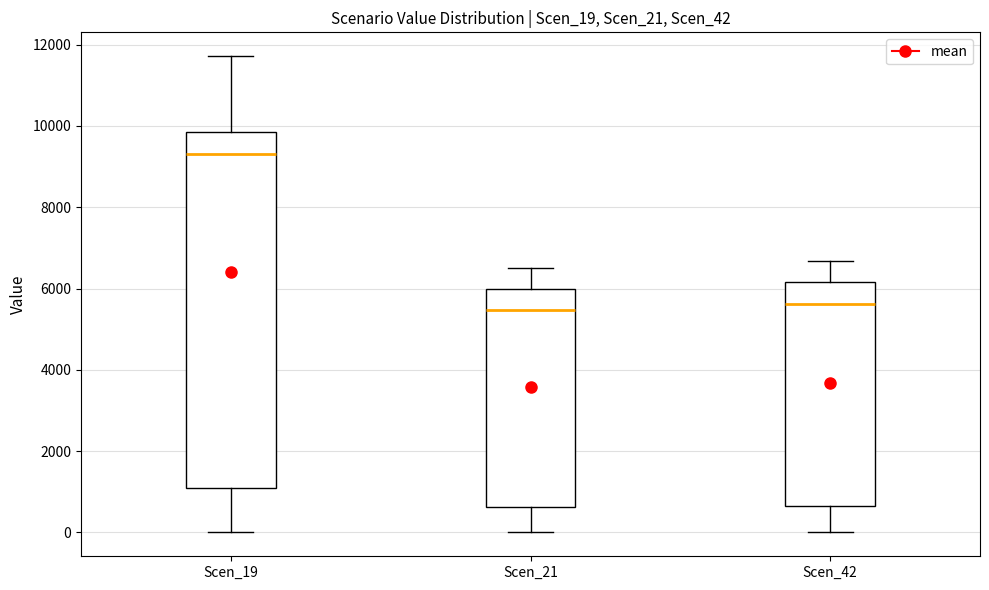

Which box is the tallest, from its lower edge to its upper edge?

Scen_19